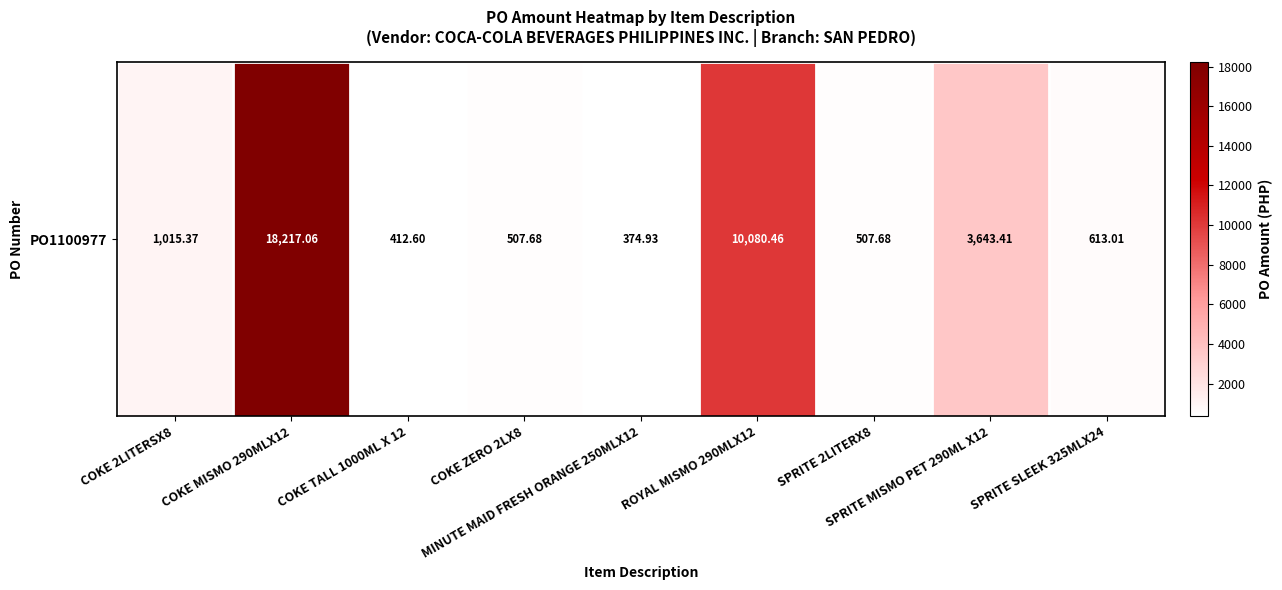

The value at COKE MISMO 290MLX12 is 12400.8. True or false?

False